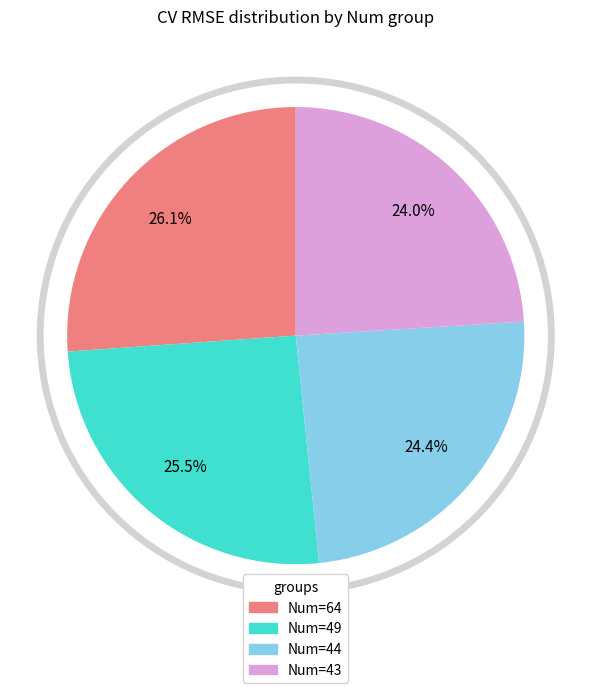

What percentage is the 64 slice, to the nearest percent?

26%